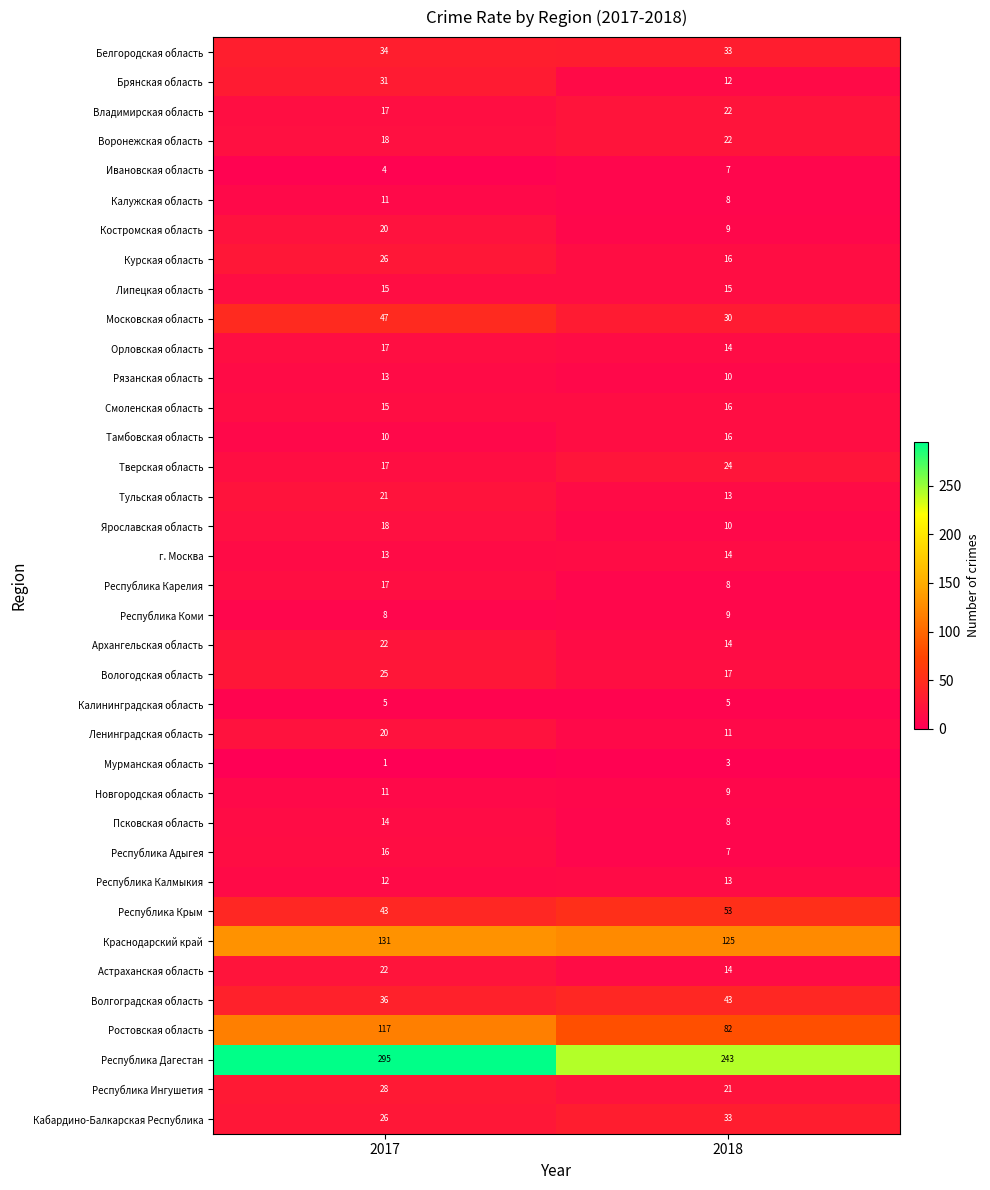

How many data points does each series have?

2